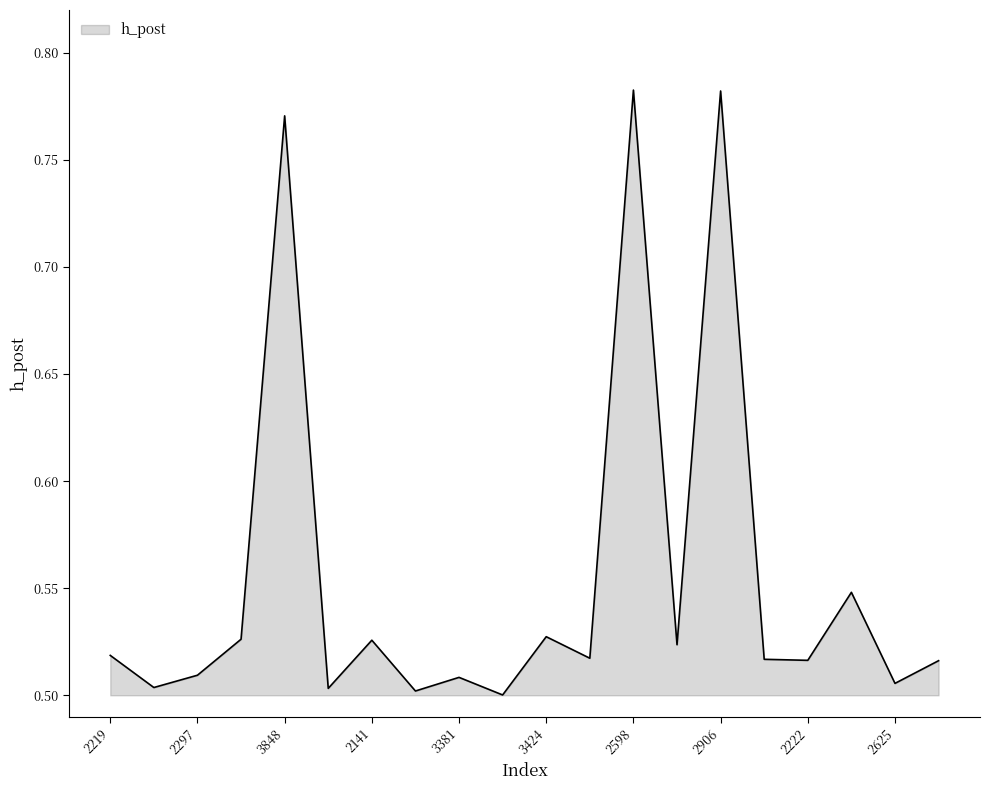

What is the difference between the maximum and minimum values?

0.3